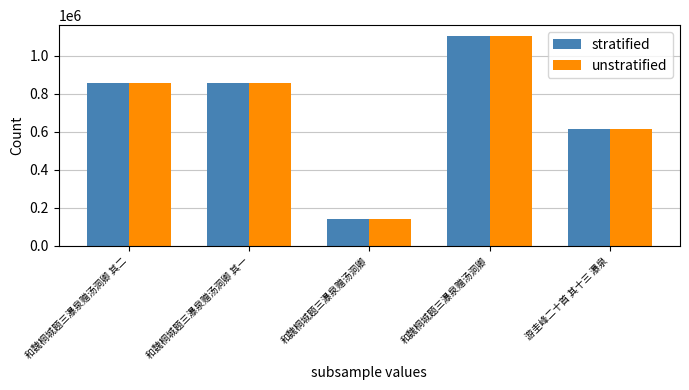

Reading right to left, list all the values displayed in this chart.

stratified: 613556	1105858	141804	856351	856350
unstratified: 613556	1105858	141804	856351	856350